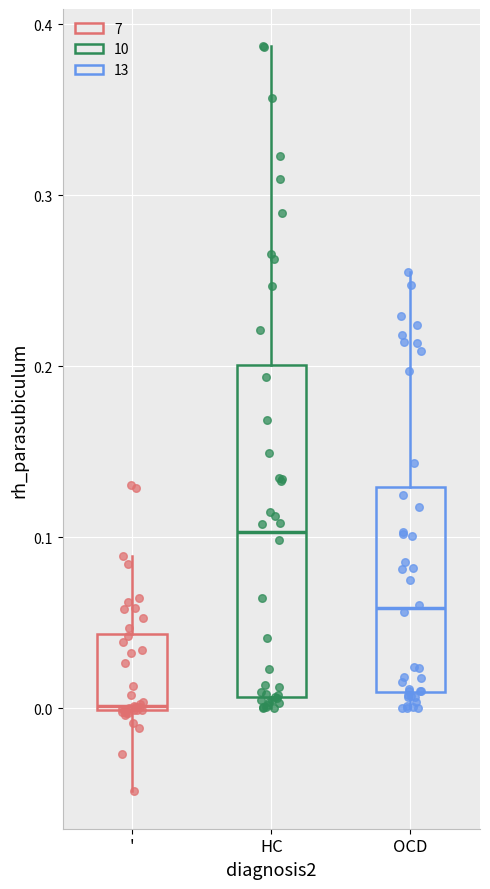

Where does the median line of the box for HC sit on the y-axis? The values are not printed on the chart, so give them approximately, as read against the axis.

0.10